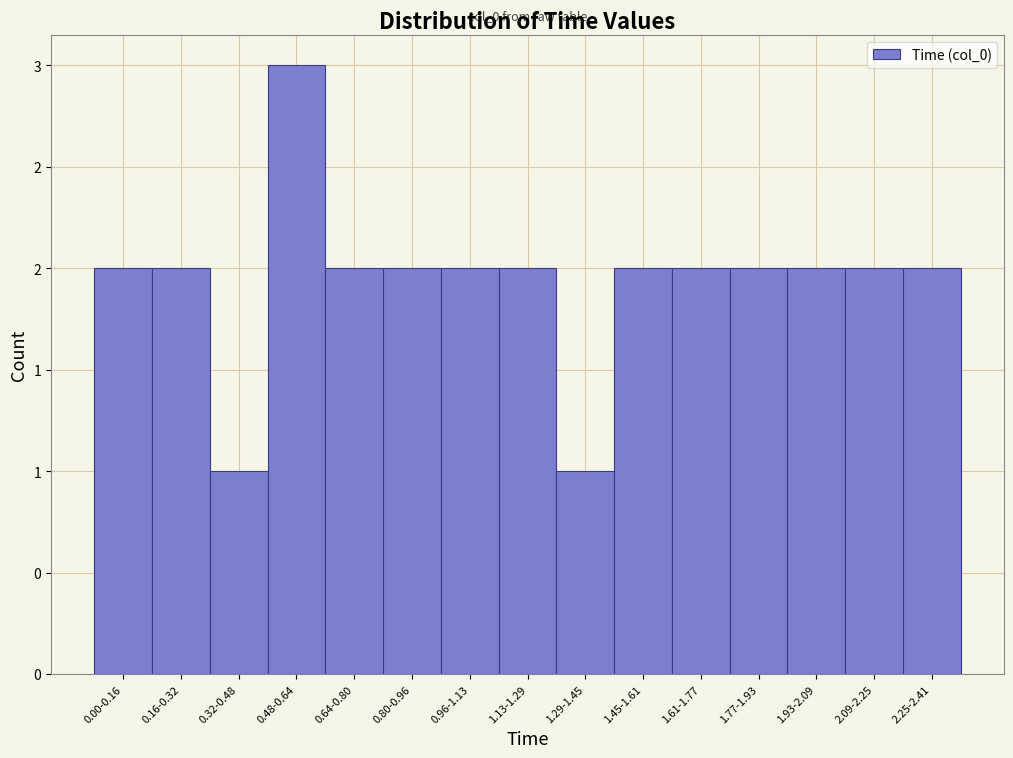

Does the chart contain any negative values?

No